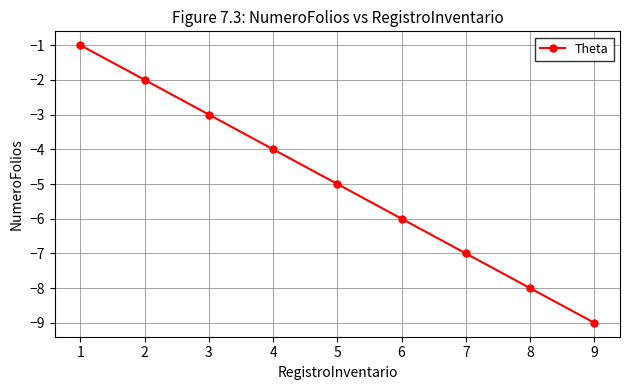

Reading left to right, what are all the values shown in this chart?

1=-1	2=-2	3=-3	4=-4	5=-5	6=-6	7=-7	8=-8	9=-9